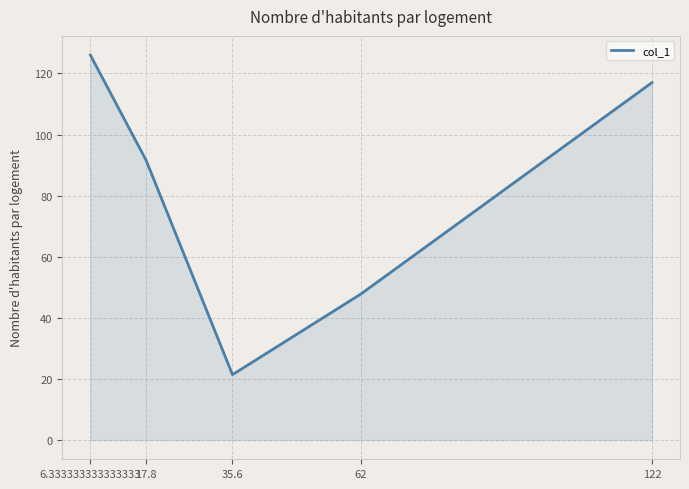

What position from the left is 35.6?

3